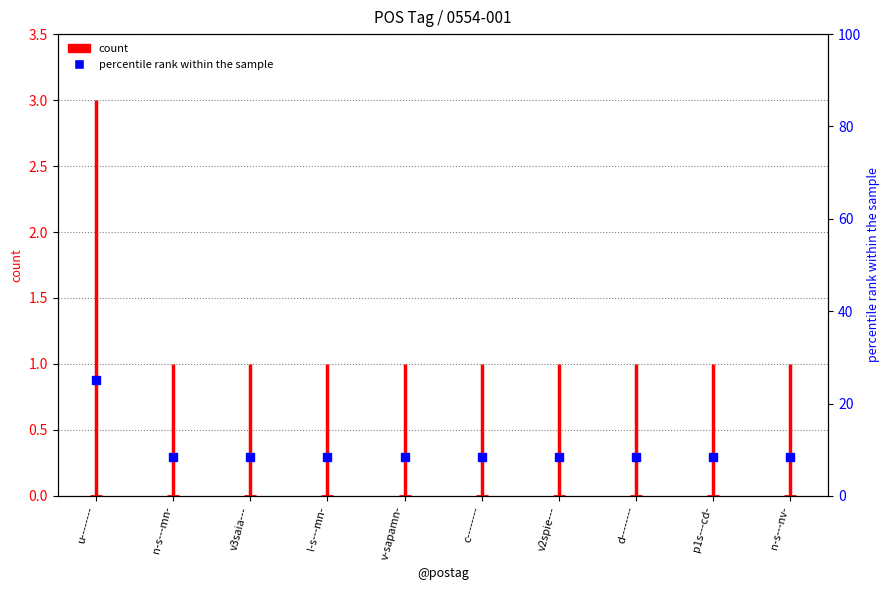

The chart shows a value of 2 at u--------. True or false?

False